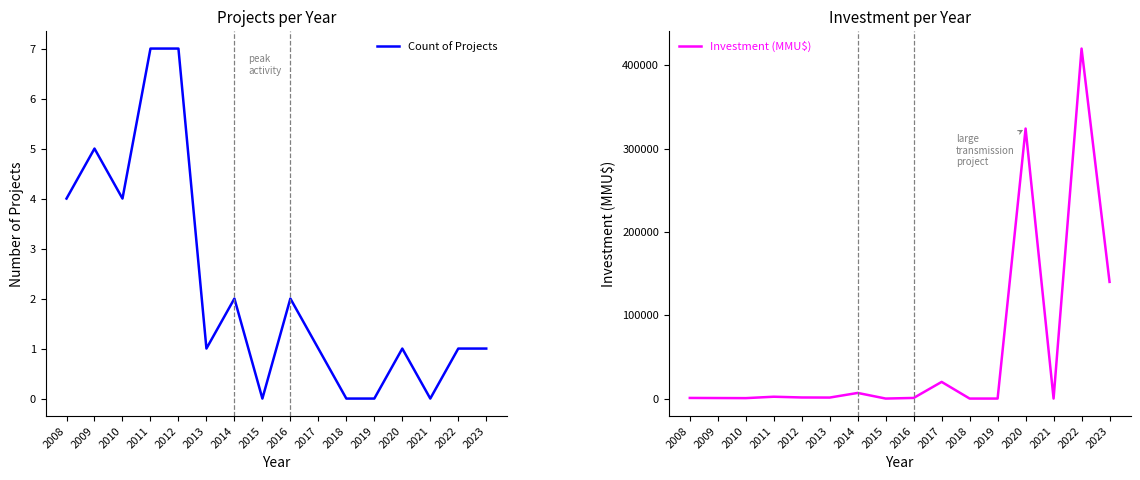

True or false: Investment (MMU$) and Count of Projects intersect in this chart.

False